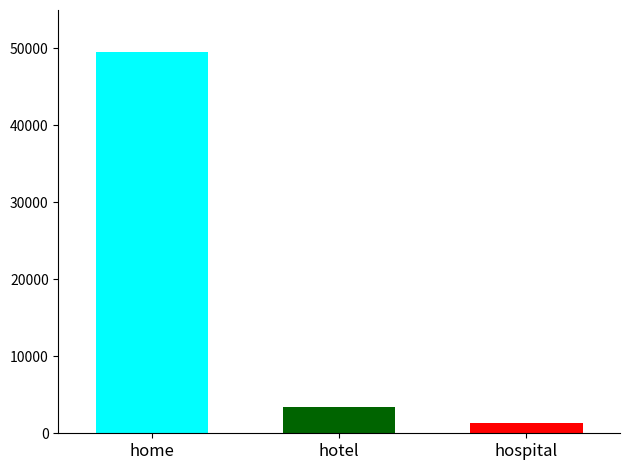

What is the minimum value shown in the chart?

1341